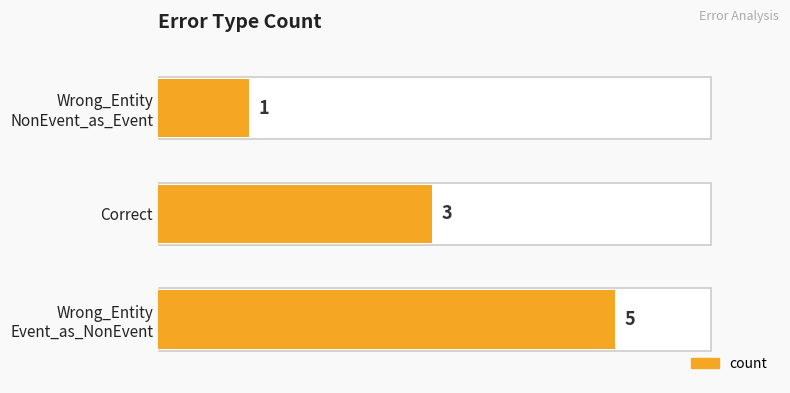

Reading bottom to top, transcribe all the data shown in this chart.

5	3	1